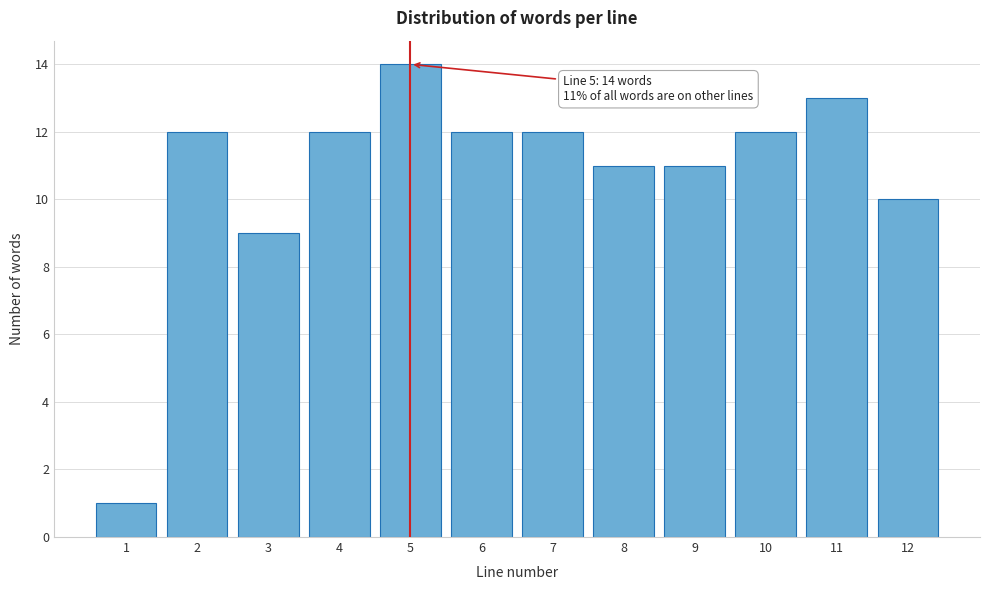

Reading right to left, what are all the values shown in this chart?

12=10	11=13	10=12	9=11	8=11	7=12	6=12	5=14	4=12	3=9	2=12	1=1